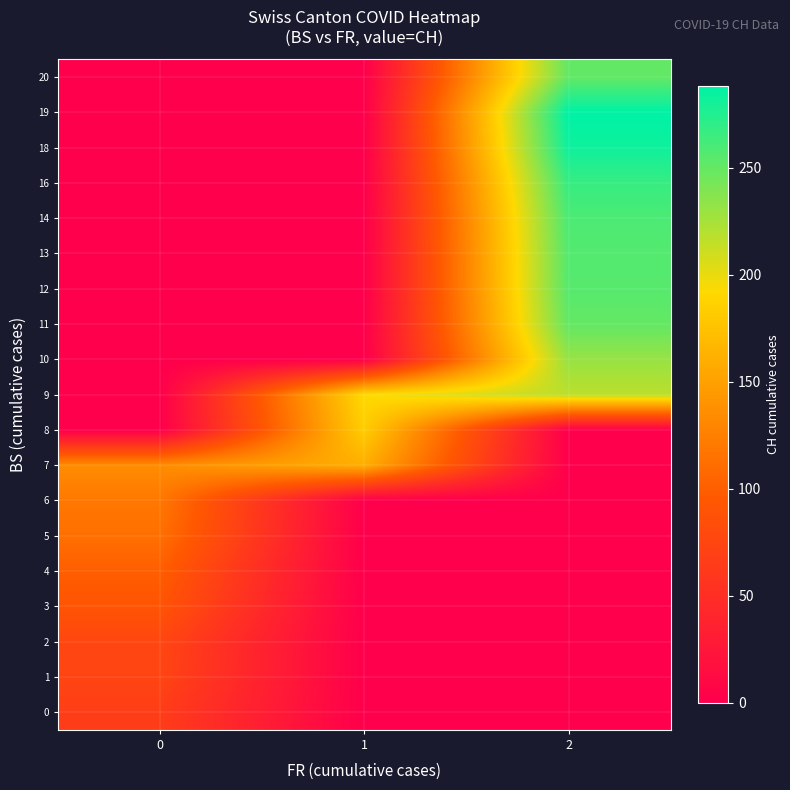

How many data points does each series have?

3